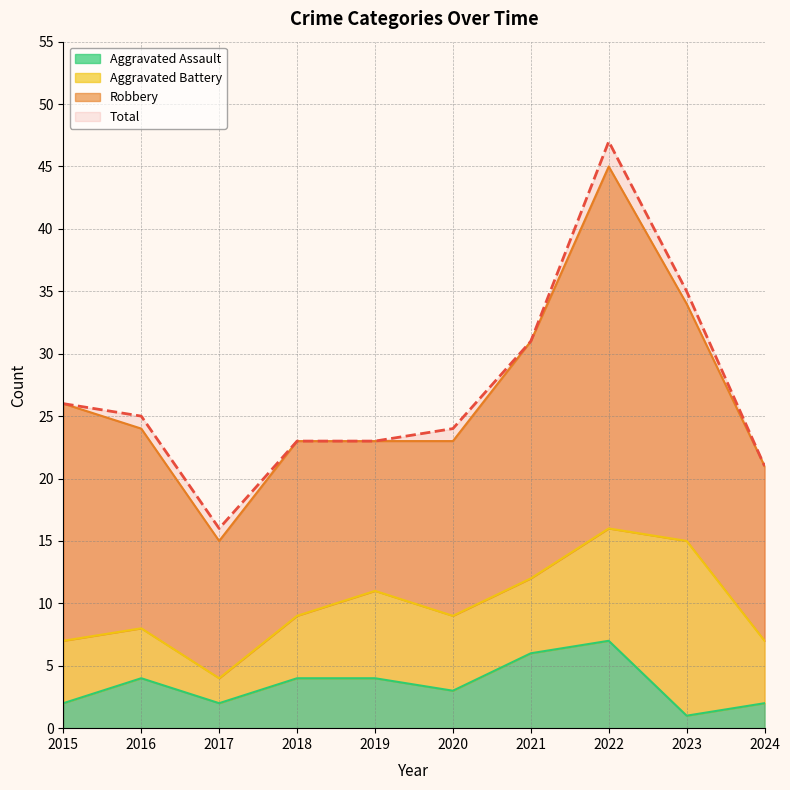

What is the approximate value of Aggravated Assault at 2022?

7